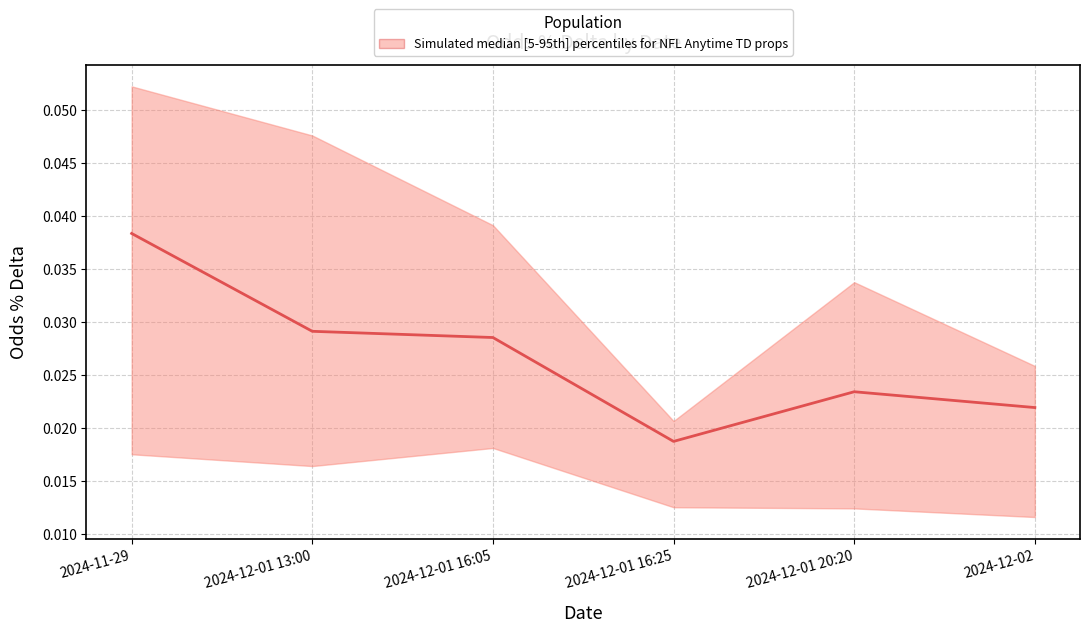

Which label corresponds to the largest value in the chart?

2024-11-29